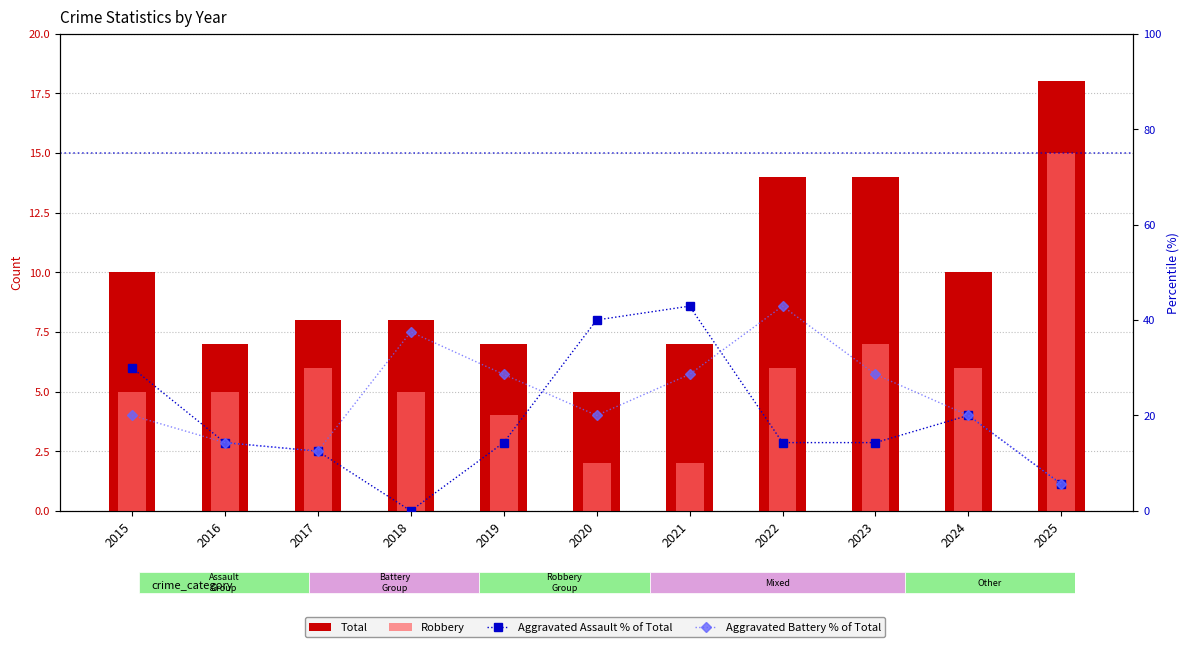

The Robbery series shows 2.0 at 2021. True or false?

True